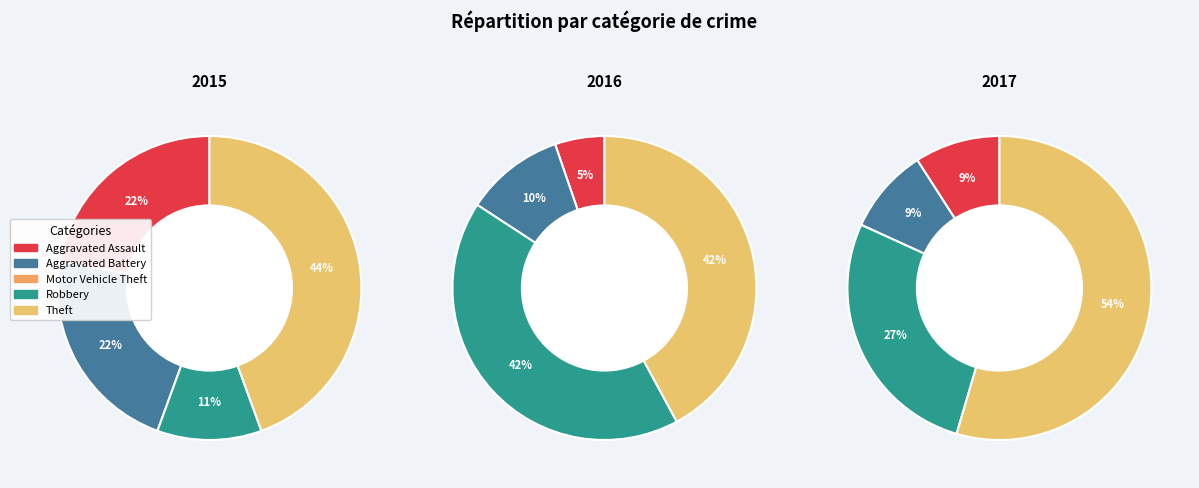

Rank the categories by 2016 value from highest to lowest.

Robbery, Theft, Aggravated Battery, Aggravated Assault, Motor Vehicle Theft